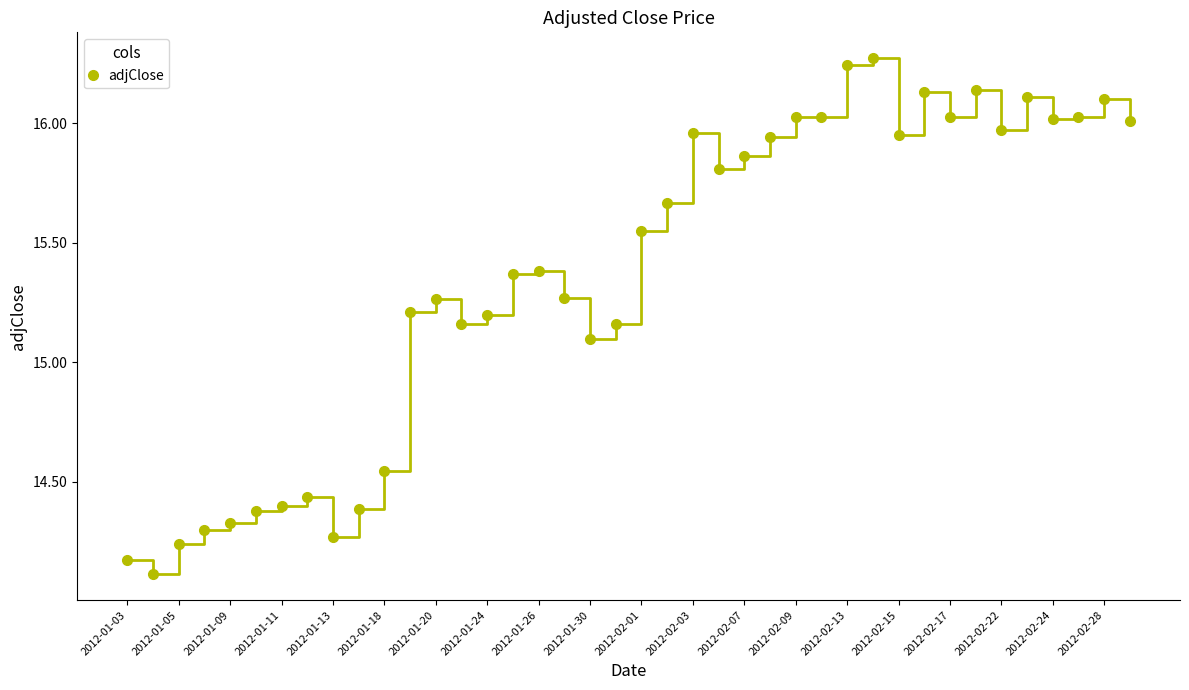

What is the value of the 19th point from the left?

15.1